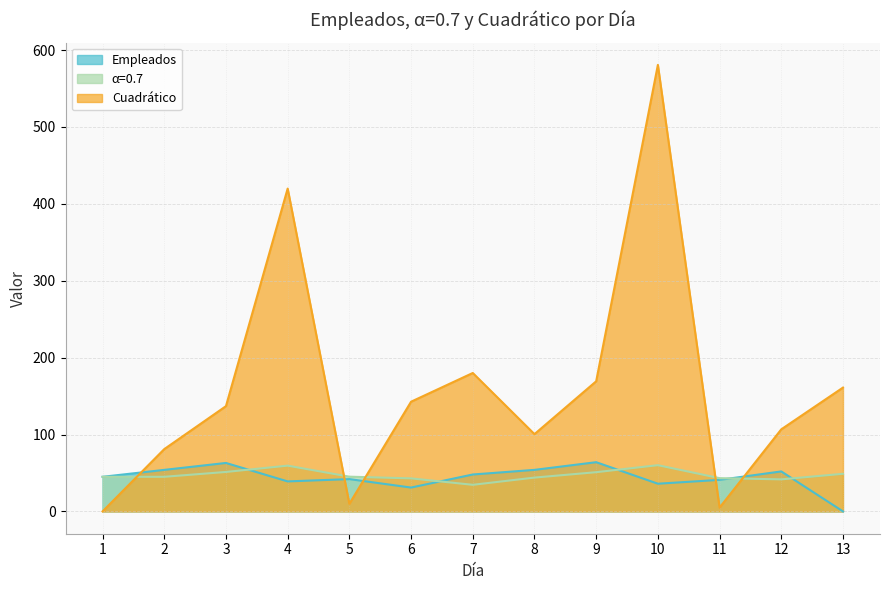

Where does the α=0.7 series first go above 45?

3